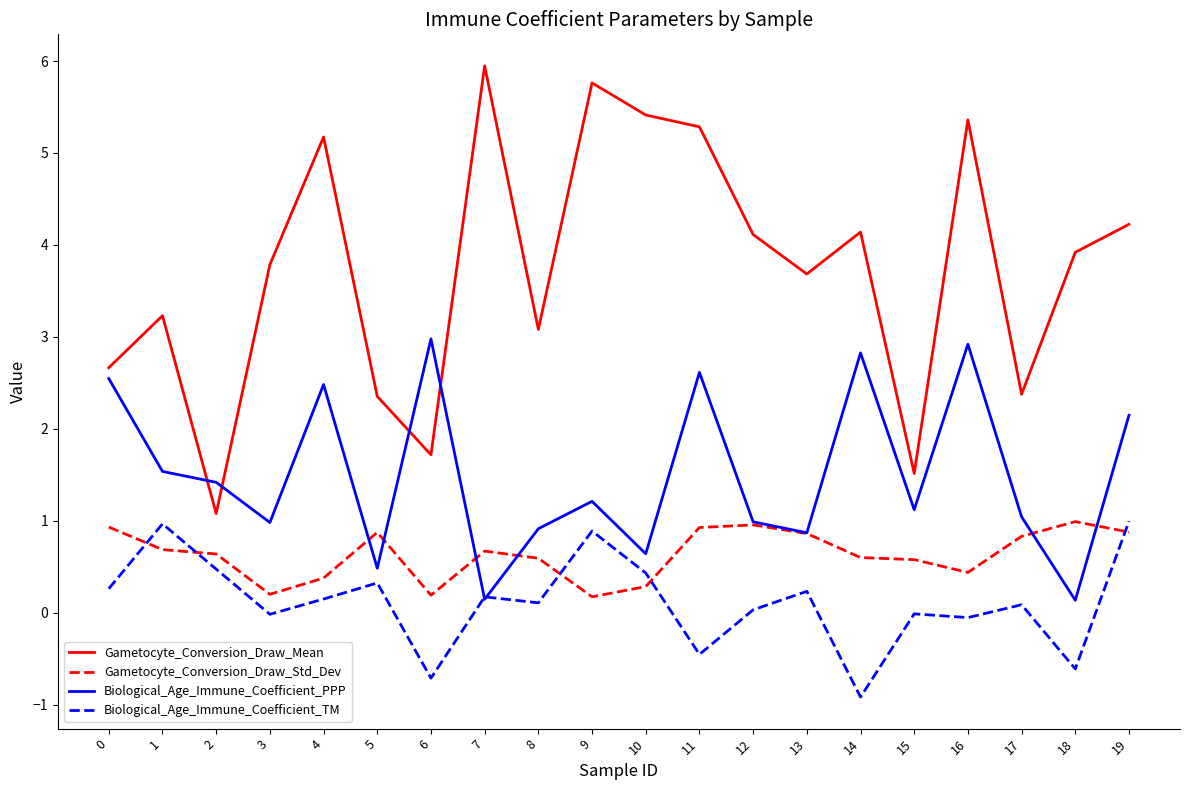

True or false: Biological_Age_Immune_Coefficient_TM has more than 0 interior local peaks.

True